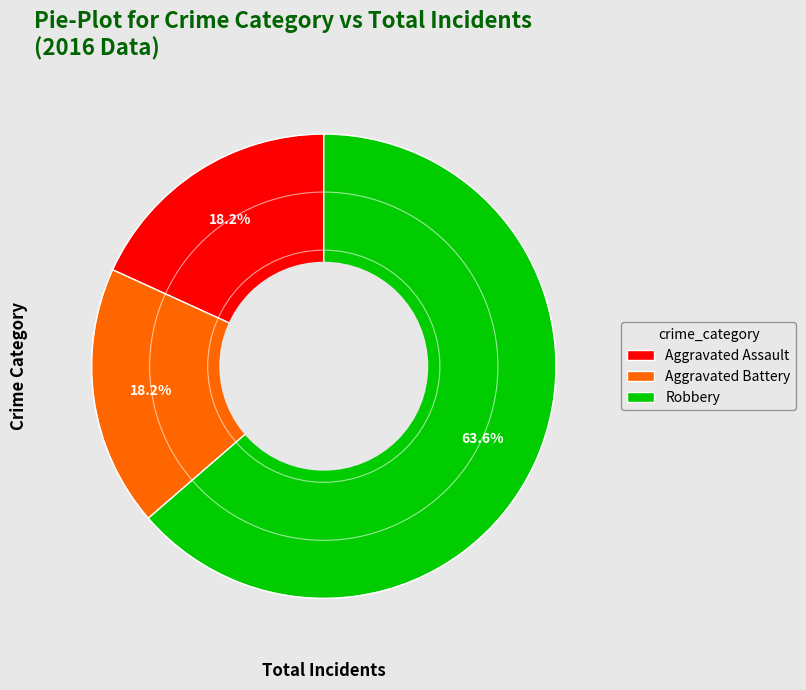

Which slice is the largest?

Robbery